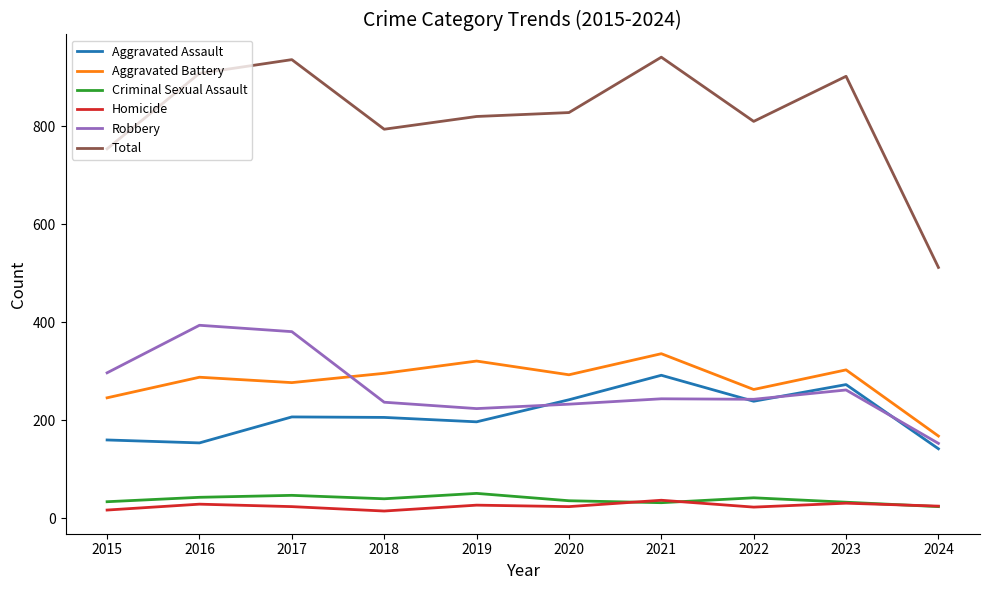

Is it true that Homicide equals 24 at 2020?

True